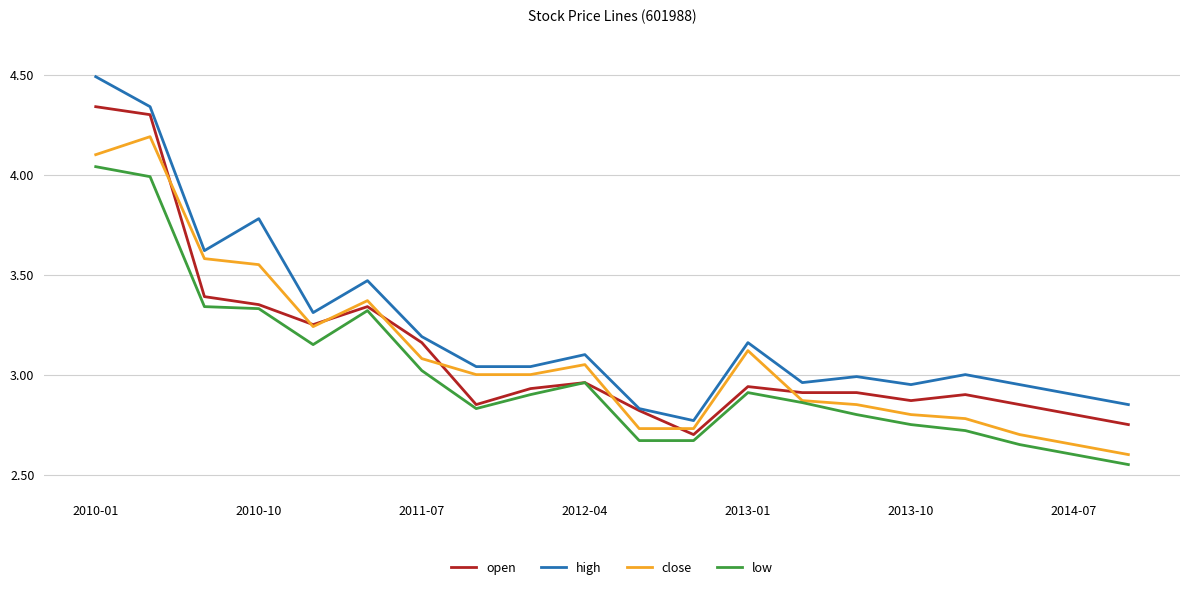

Rank the series by their maximum value, from lowest to highest.

low, close, open, high